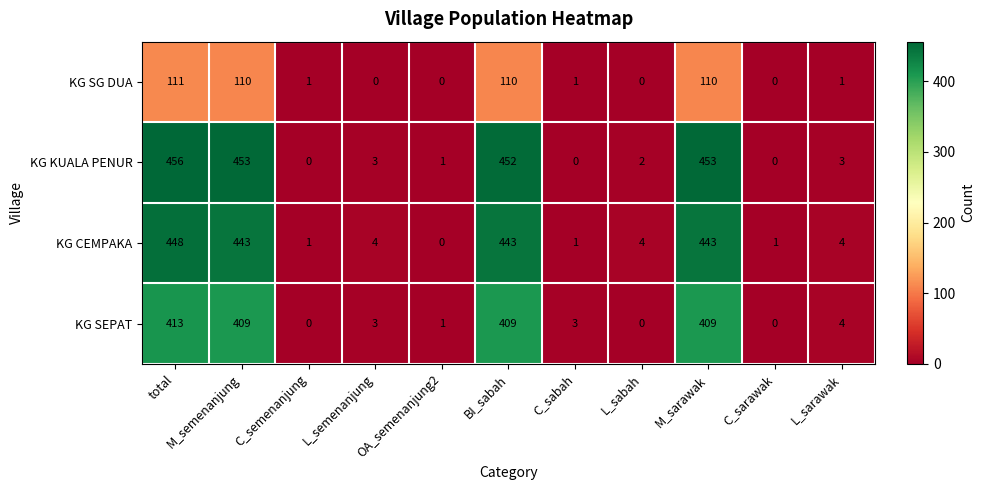

What is the difference between the highest and lowest values at BI_sabah?

342